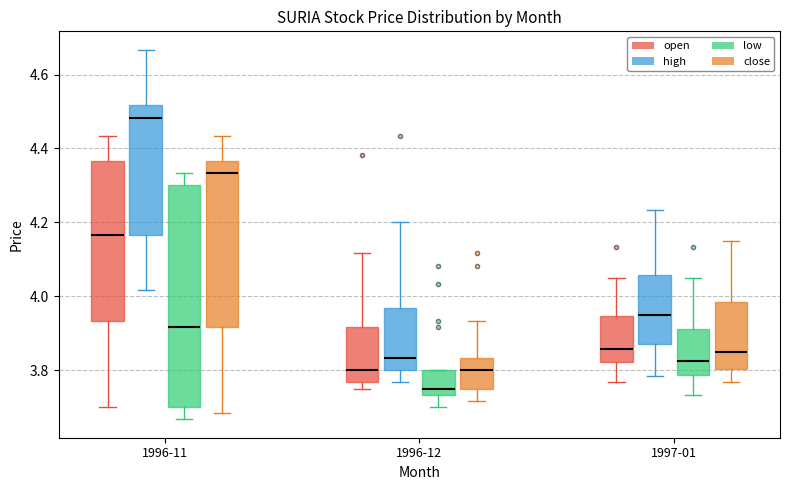

Which box is the tallest, from its lower edge to its upper edge?

1996-11 (low)